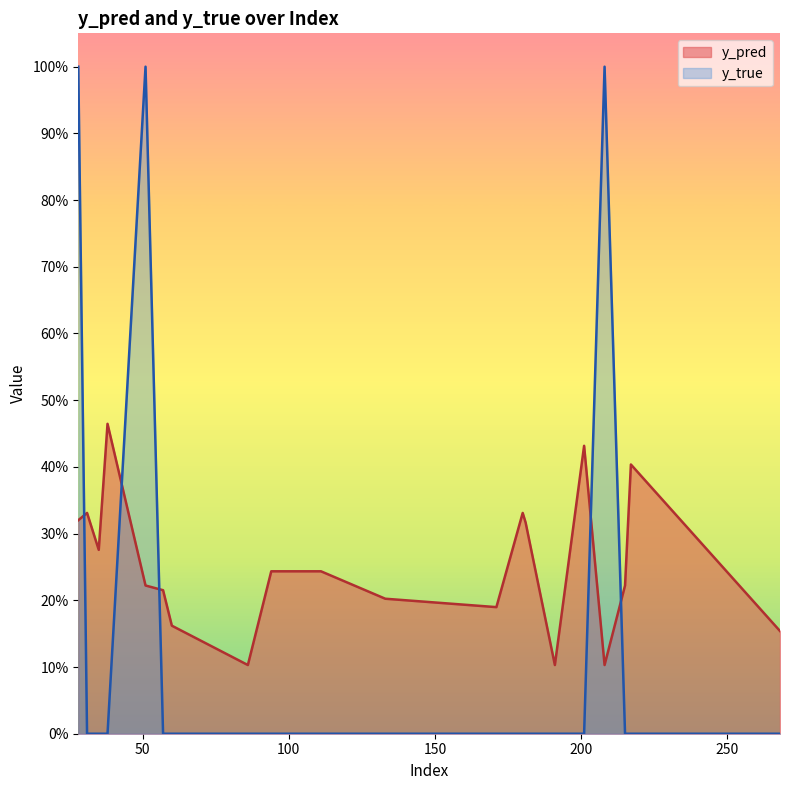

What is the sum of the y_pred values at 191 and 268?

0.3